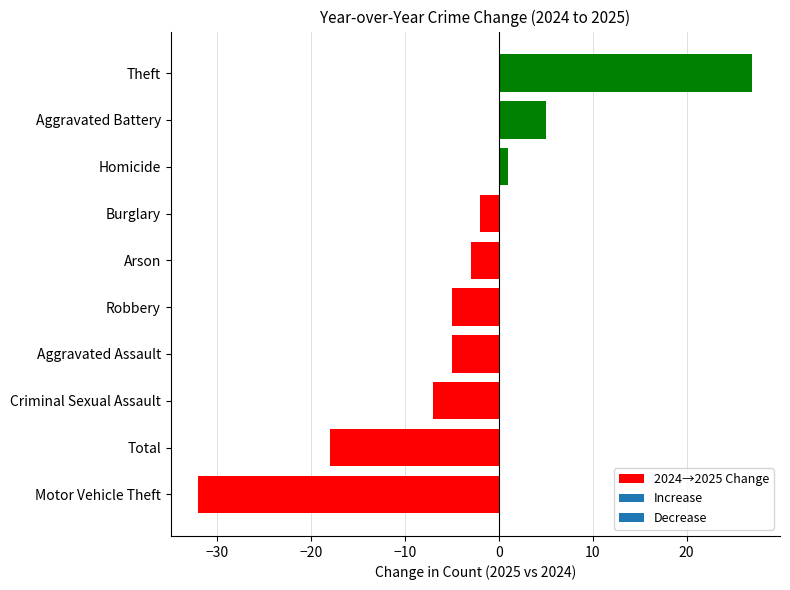

What is the minimum value shown in the chart?

-32